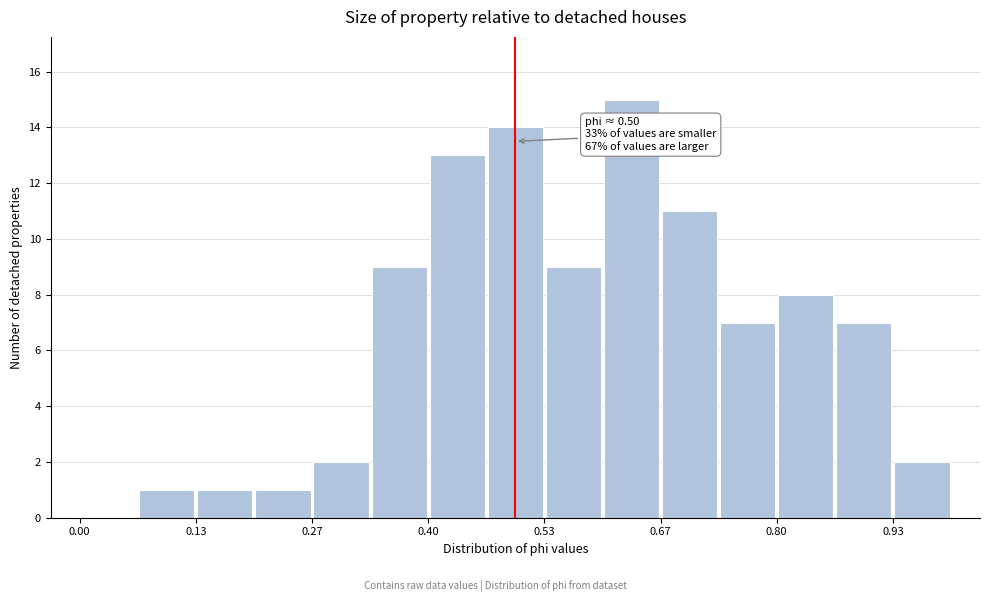

Around what value on the x-axis is the tallest bar? Give the approximate position of its centre, as read against the axis.

0.64